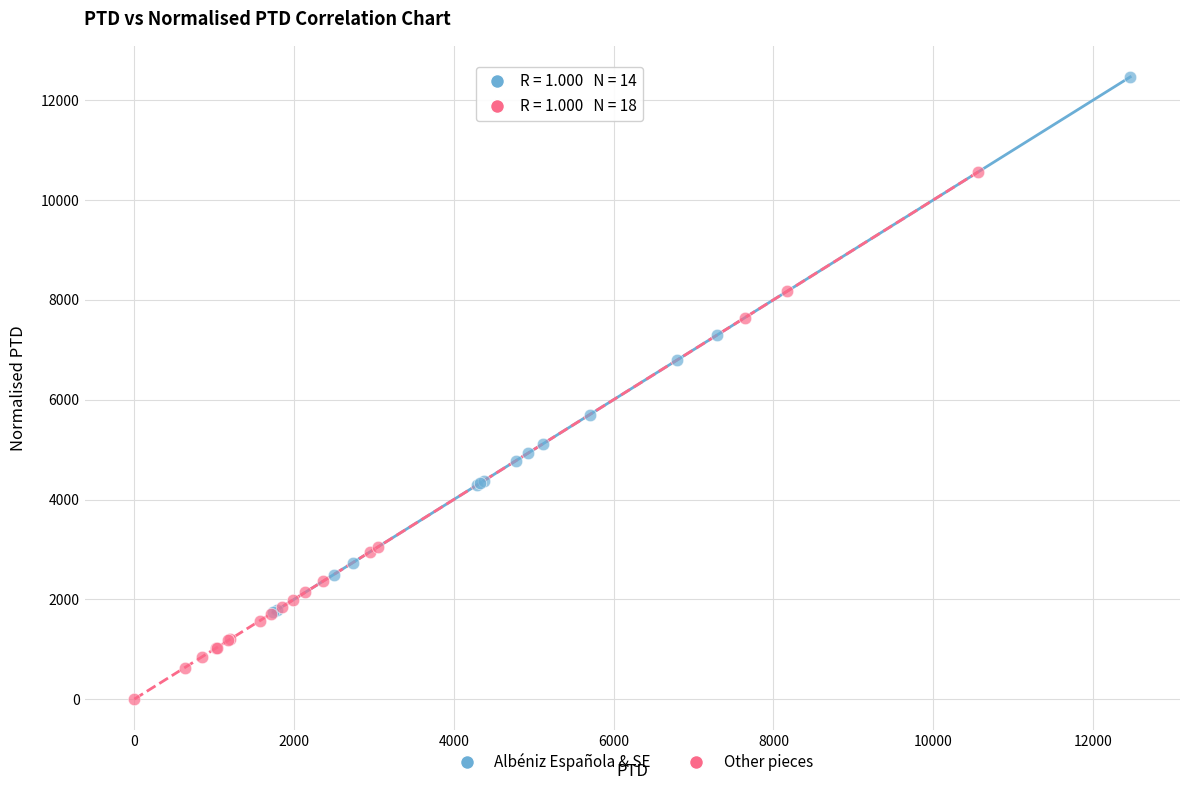

Which series reaches the minimum Y coordinate?

Other pieces